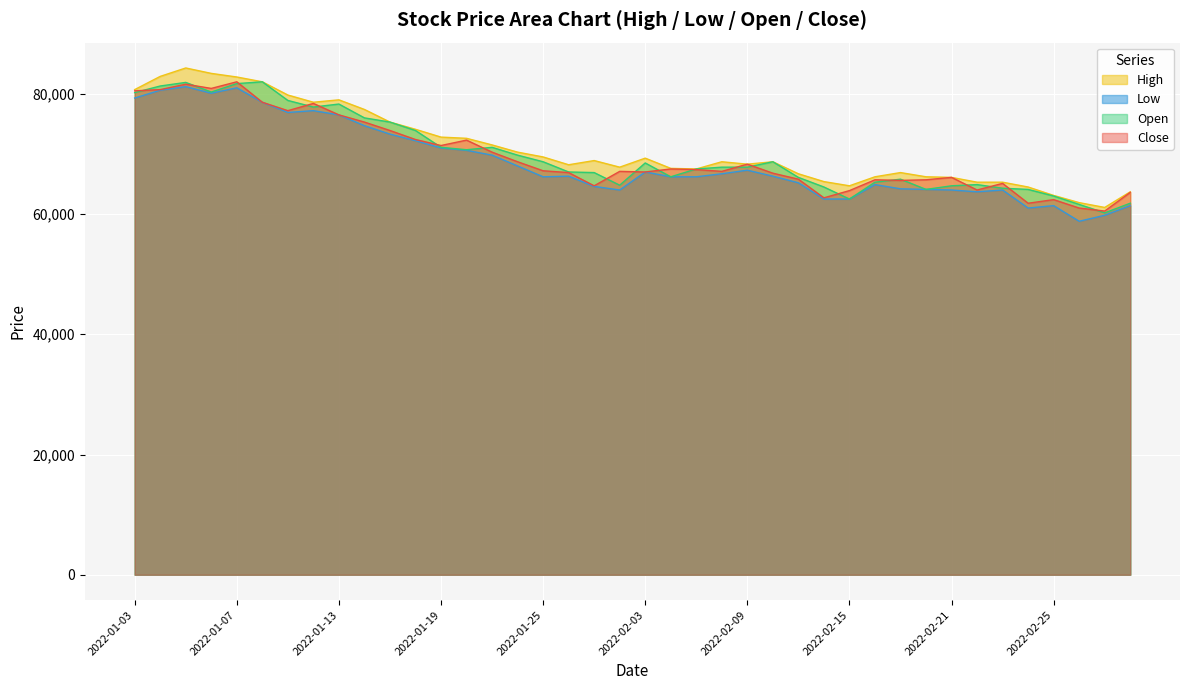

What is the sum of all Open values?

2797100